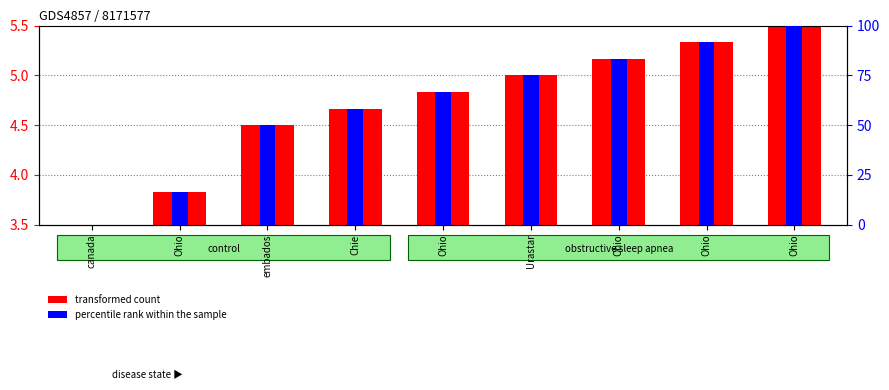

Count the number of categories in the chart.

9